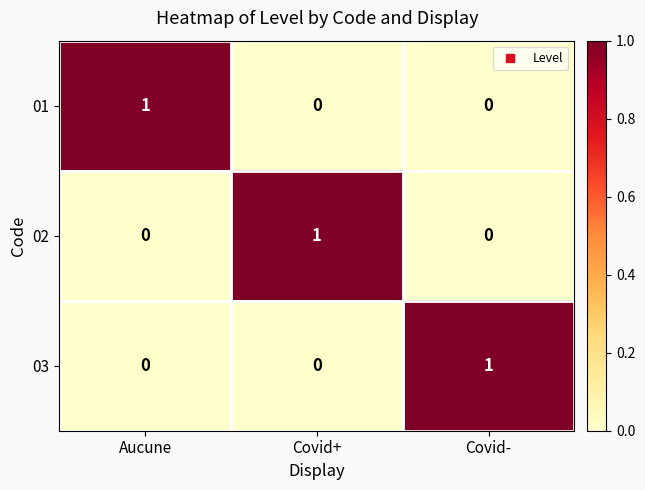

Count the 02 values in the range 0 to 1.

3